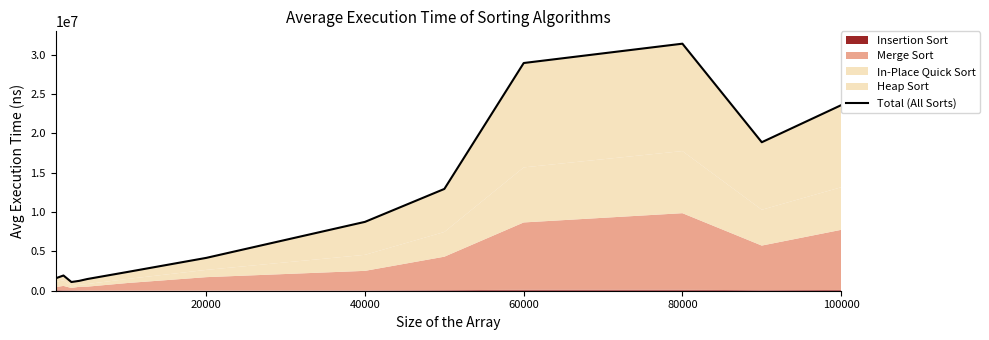

How many interior local peaks (higher than both neighbors) does the data have?

2